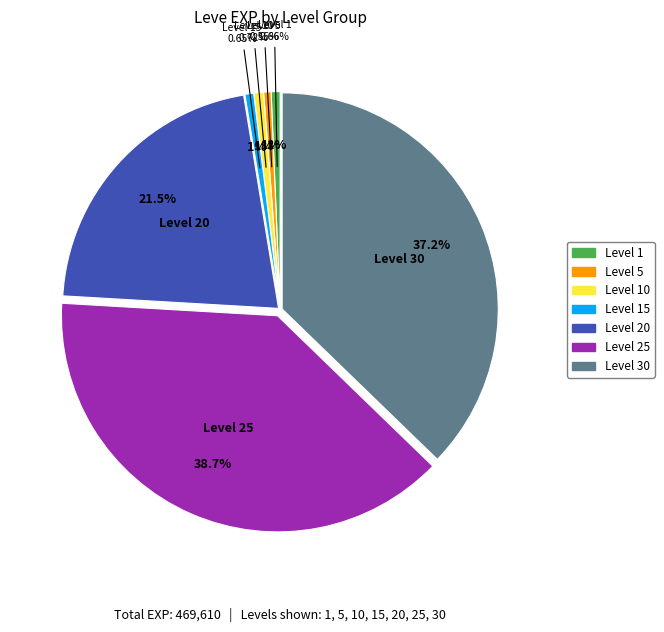

What portion of the pie excludes 5?

99.4%